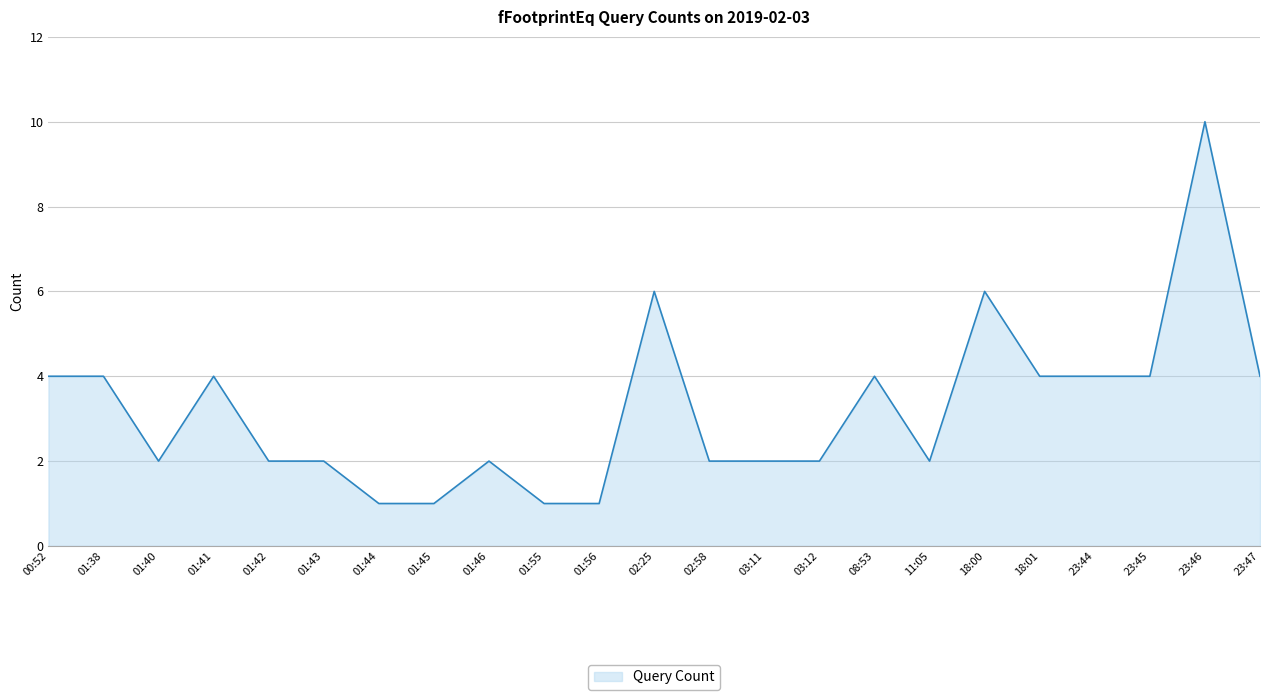

True or false: the data shows 6 at 23:45.

False